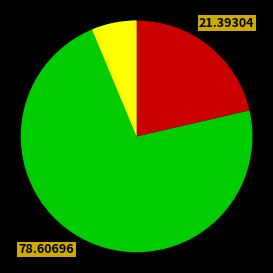

To the nearest percent, what is the average slice percentage?

50%